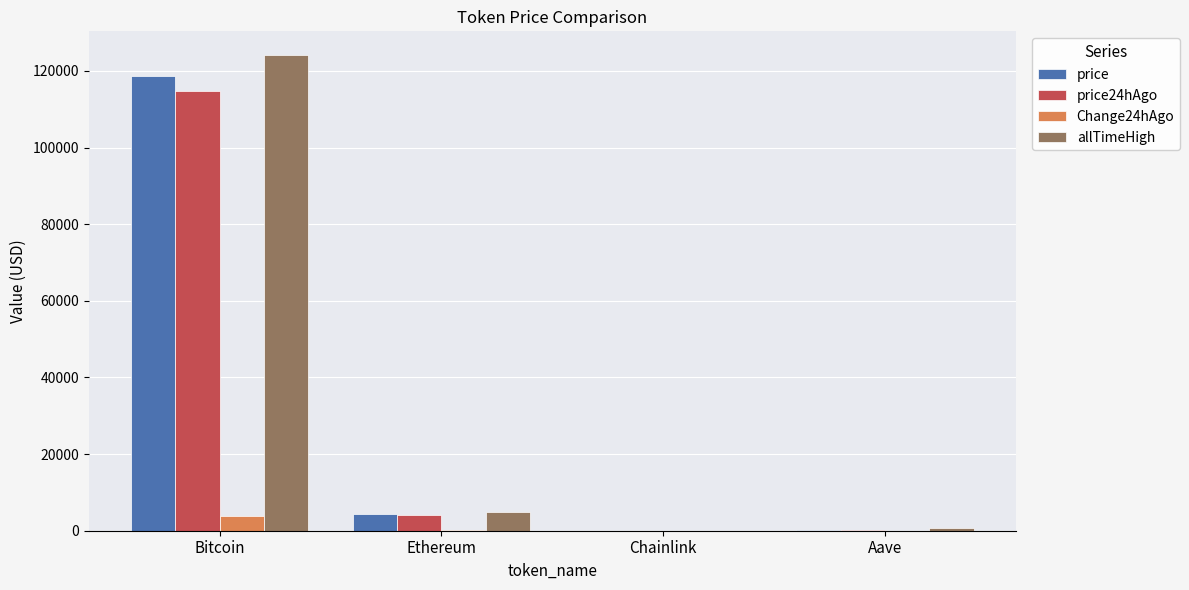

Is it true that Change24hAgo equals 3894.0 at Bitcoin?

True